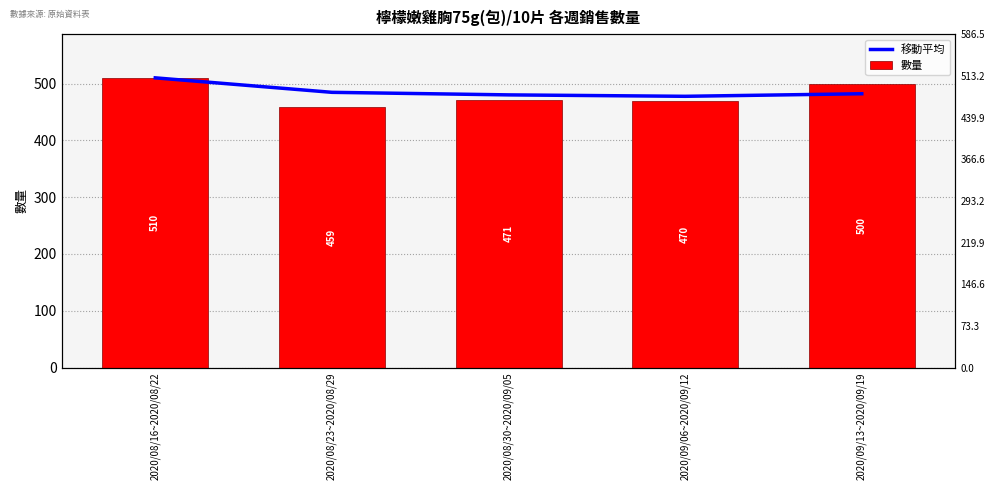

Reading right to left, transcribe all the data shown in this chart.

移動平均: 2020/09/13~2020/09/19=482.0	2020/09/06~2020/09/12=477.5	2020/08/30~2020/09/05=480.0	2020/08/23~2020/08/29=484.5	2020/08/16~2020/08/22=510.0
數量: 2020/09/13~2020/09/19=500.0	2020/09/06~2020/09/12=470.0	2020/08/30~2020/09/05=471.0	2020/08/23~2020/08/29=459.0	2020/08/16~2020/08/22=510.0